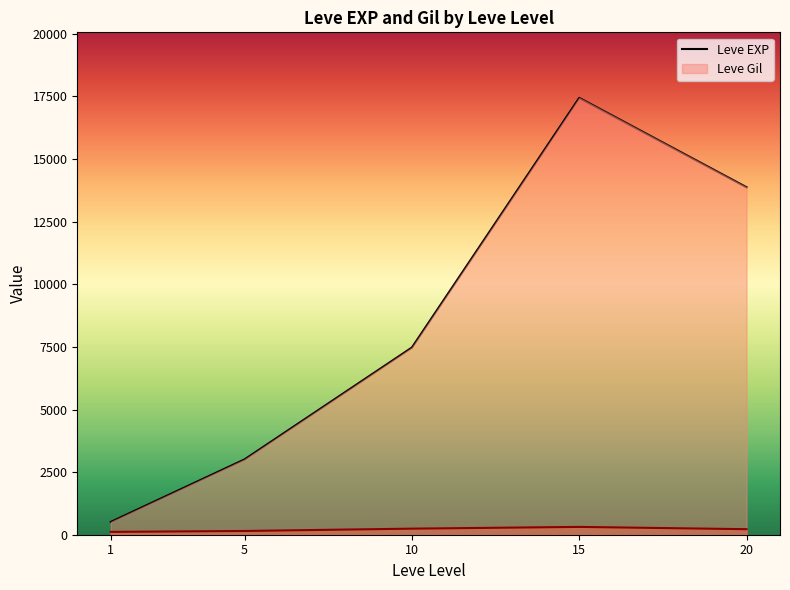

True or false: Leve EXP and Leve Gil cross at least once.

False